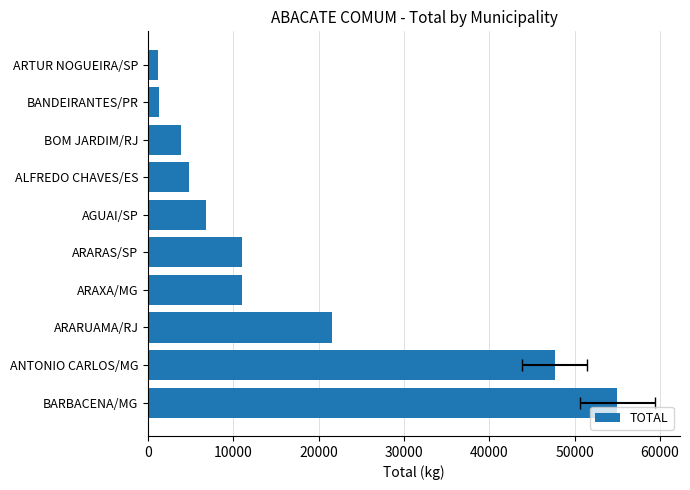

What position from the left is AGUAI/SP?

6